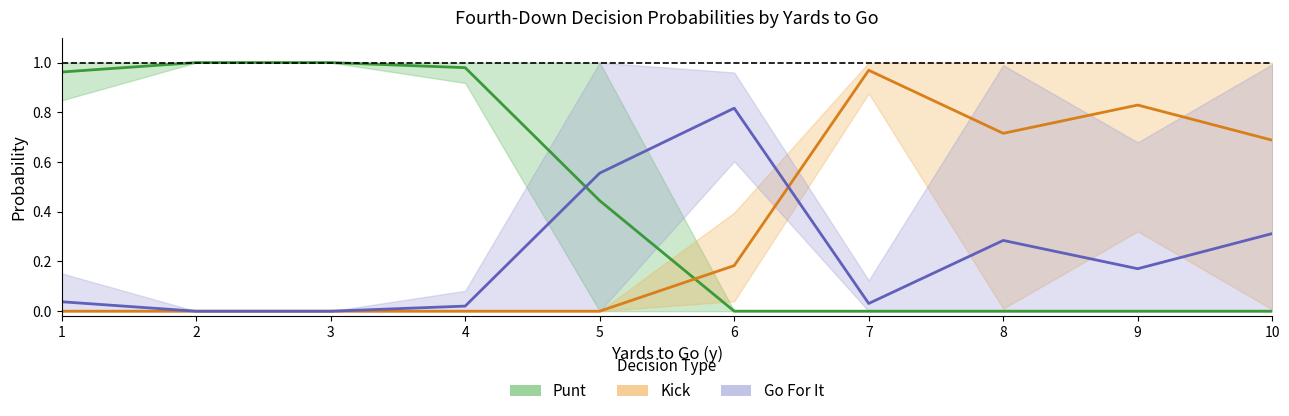

What are all the series names shown in the legend?

Punt, Kick, Go For It